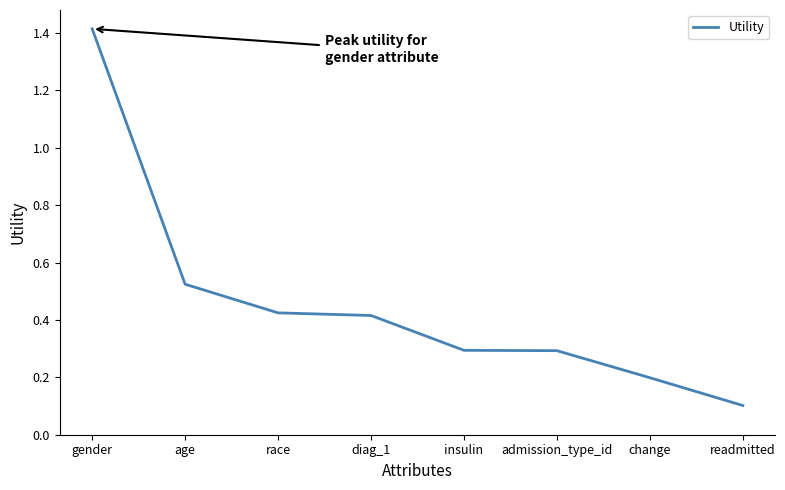

Read the value at gender.

1.4